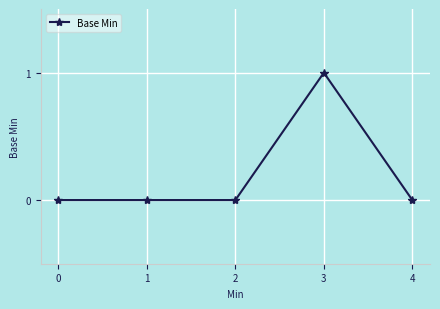

Count the values in the range 0 to 1.

5